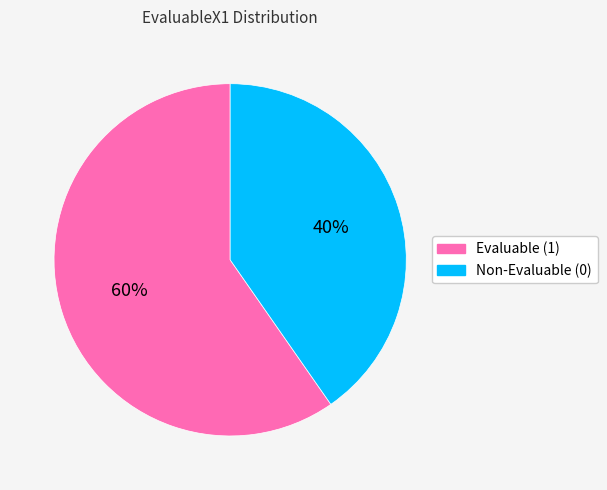

To the nearest percent, what is the average slice percentage?

50%